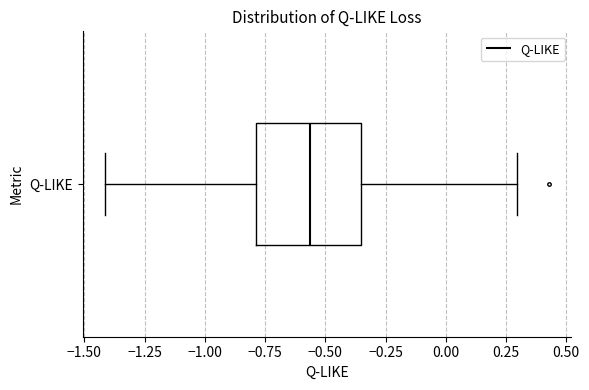

Transcribe this box plot: give where the median line is, the range the box spans, and where the two whiskers end, as read against the x-axis. The values are not printed on the chart, so give them approximately, as read against the axis.

median -0.55, box -0.80 to -0.35, whiskers -1.40 to 0.30